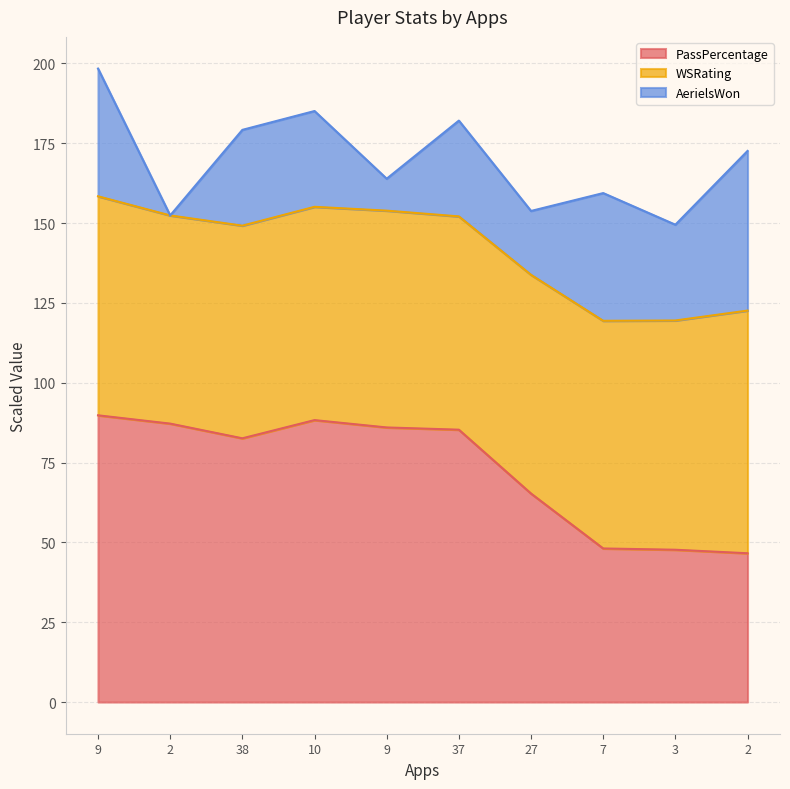

What is the difference between the maximum and second lowest values in the PassPercentage series?

42.1